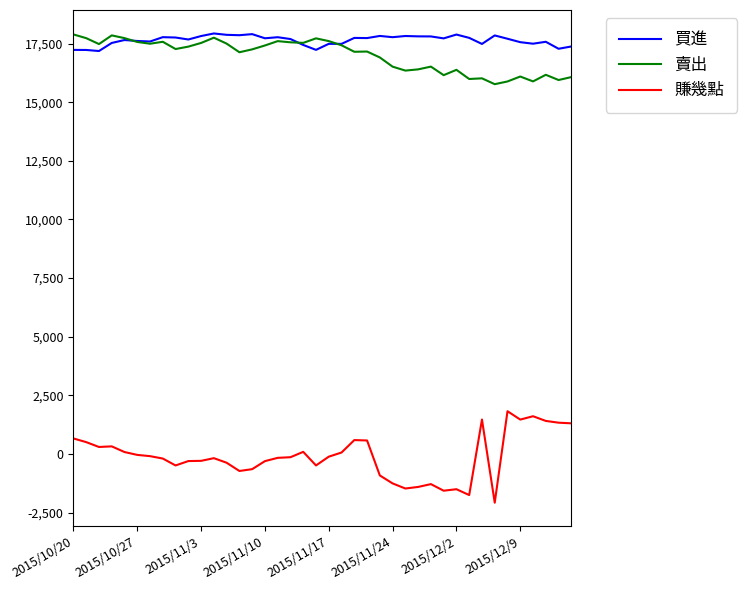

Which series has the widest spread of values?

賺幾點